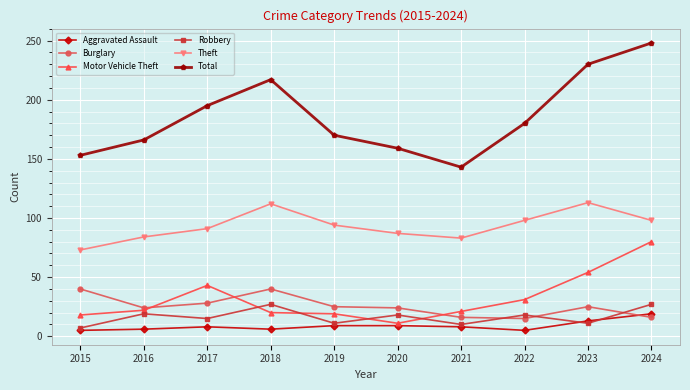

What is the highest value of the Motor Vehicle Theft series?

80